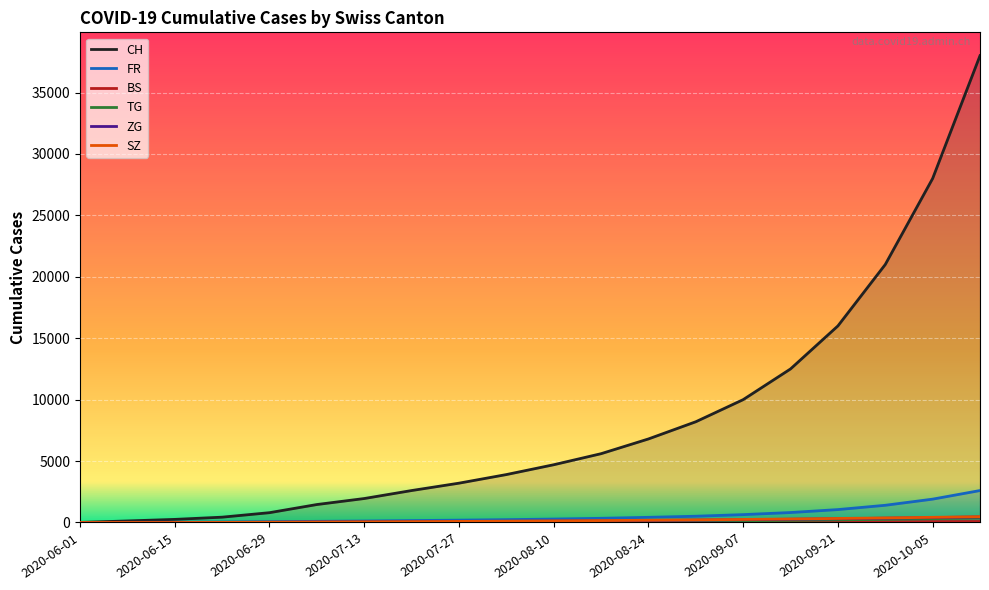

How many lines are shown in the chart?

6